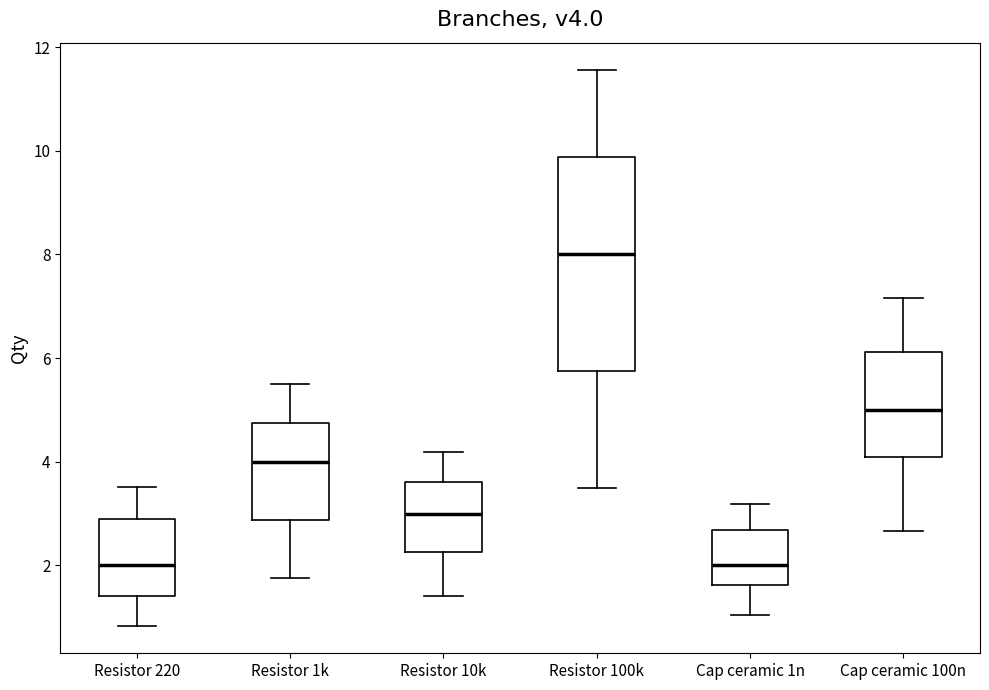

Where is the upper edge of the box for Cap ceramic 100n on the y-axis? The values are not printed on the chart, so give them approximately, as read against the axis.

6.2